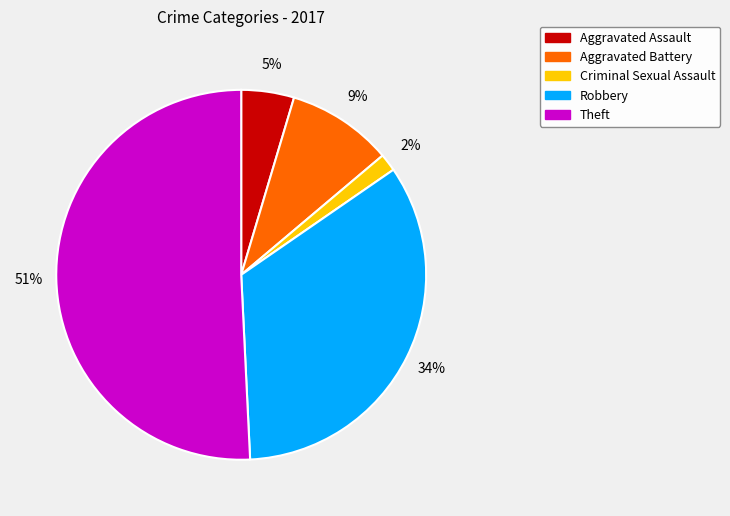

Do Aggravated Assault and Criminal Sexual Assault together represent more than half of the pie?

No